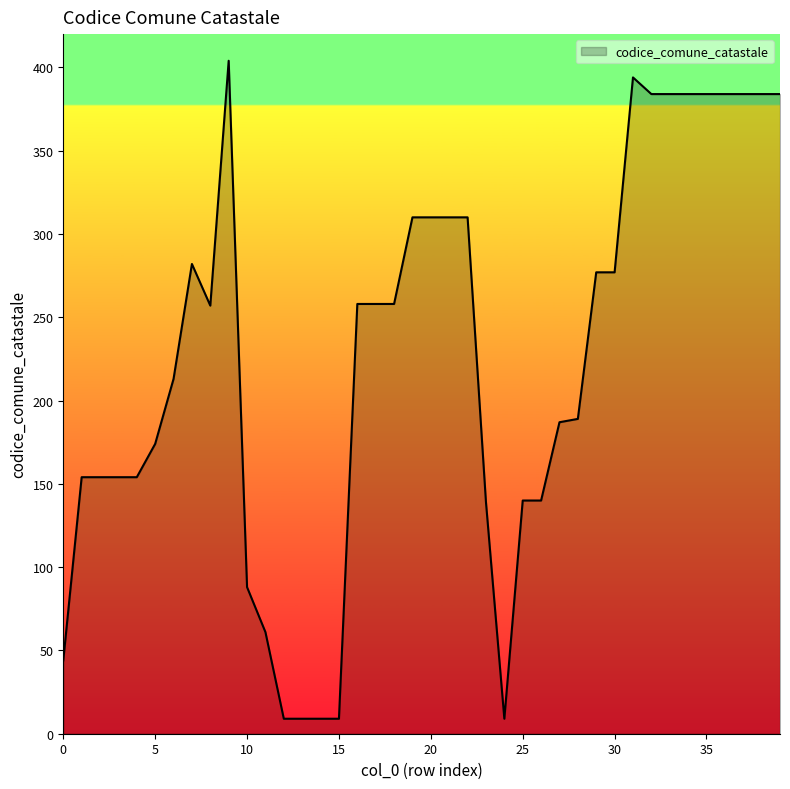

What is the difference between the maximum and minimum values?

395